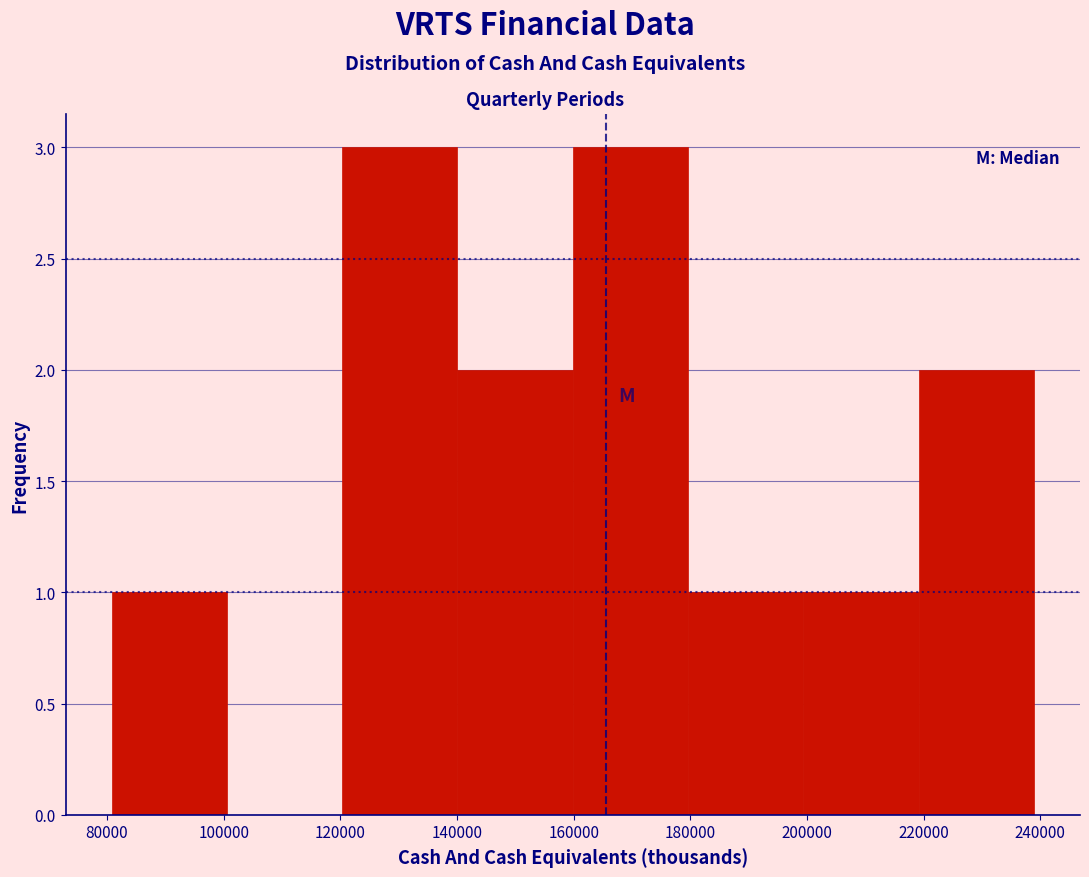

Reading left to right, list every bar in this chart as the range it spans on the x-axis followed by its height. Neither the bar edges nor the heights are printed on the chart, so give them approximately, as read against the axes.

80000 to 100000: 1
100000 to 120000: 0
120000 to 140000: 3
140000 to 160000: 2
160000 to 180000: 3
180000 to 200000: 1
200000 to 220000: 1
220000 to 238000: 2